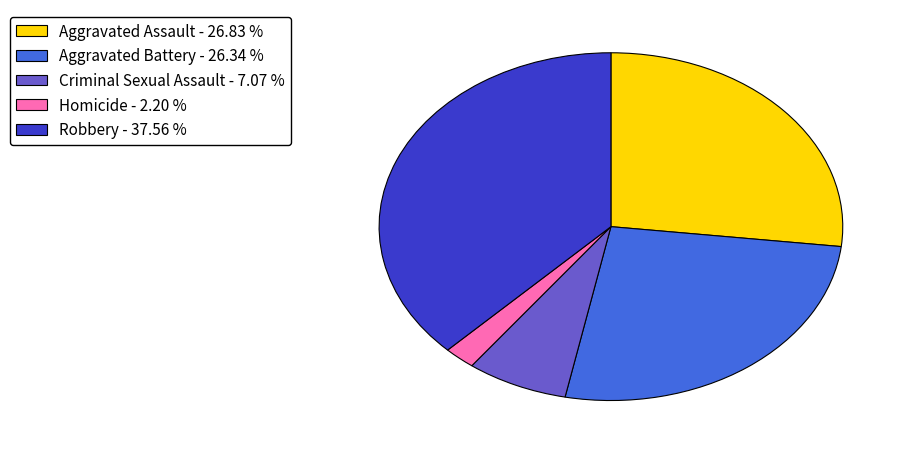

Which slice is the smallest?

Homicide